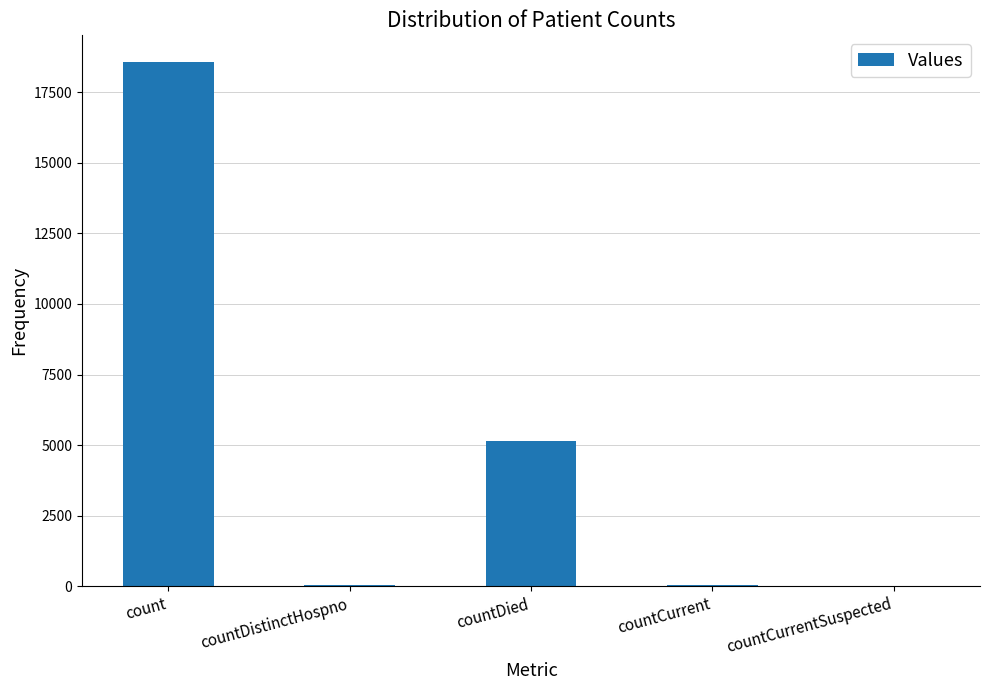

What is the sum of all values?

23814